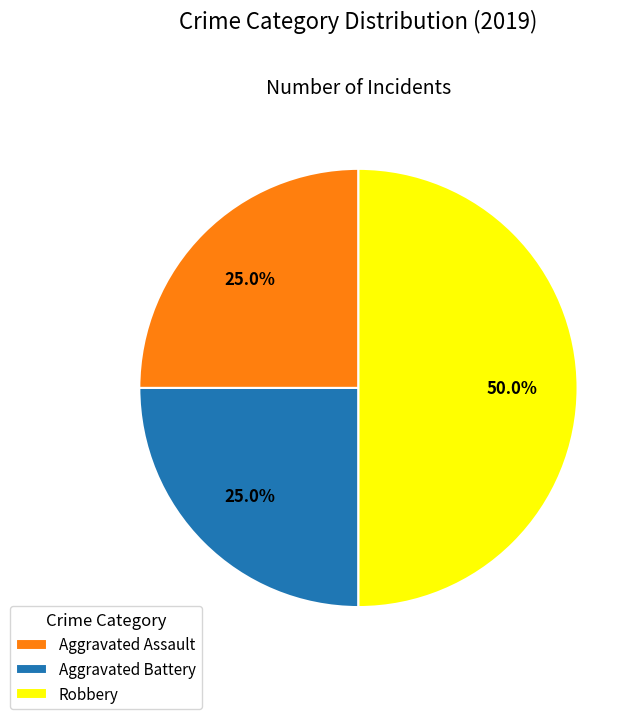

What percentage is NOT represented by Aggravated Assault?

75.0%